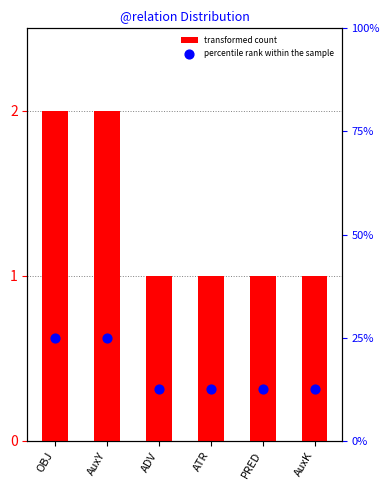

Which series has the largest total across all categories?

percentile rank within the sample